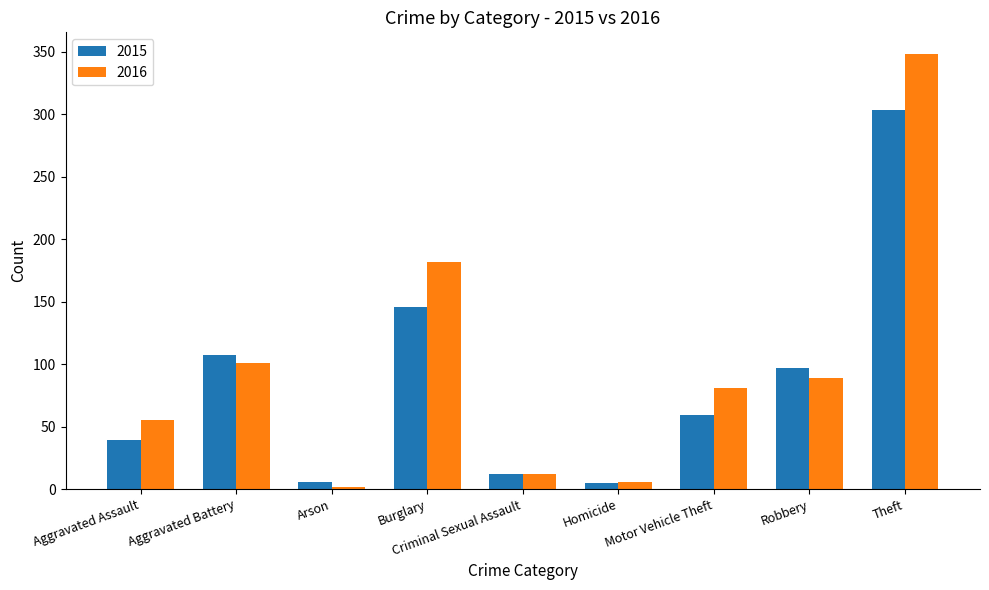

What is the maximum value shown in the chart?

348